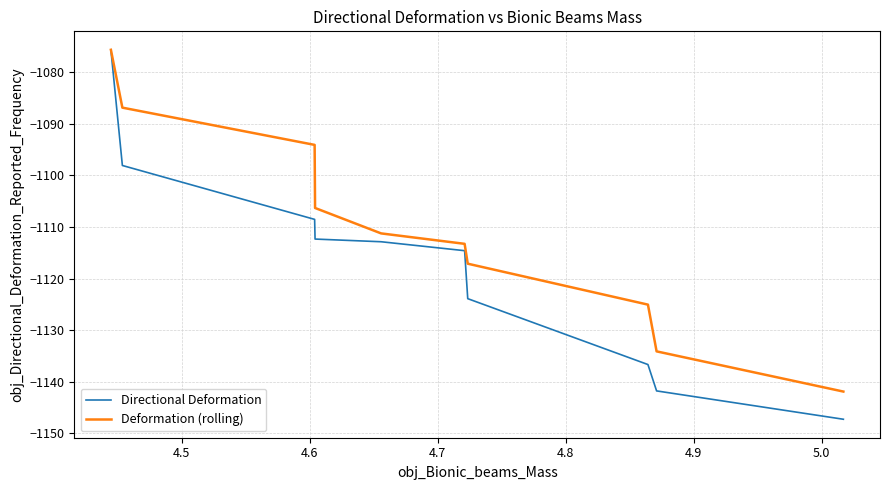

List the series in order of their overall mean, highest first.

Deformation (rolling), Directional Deformation